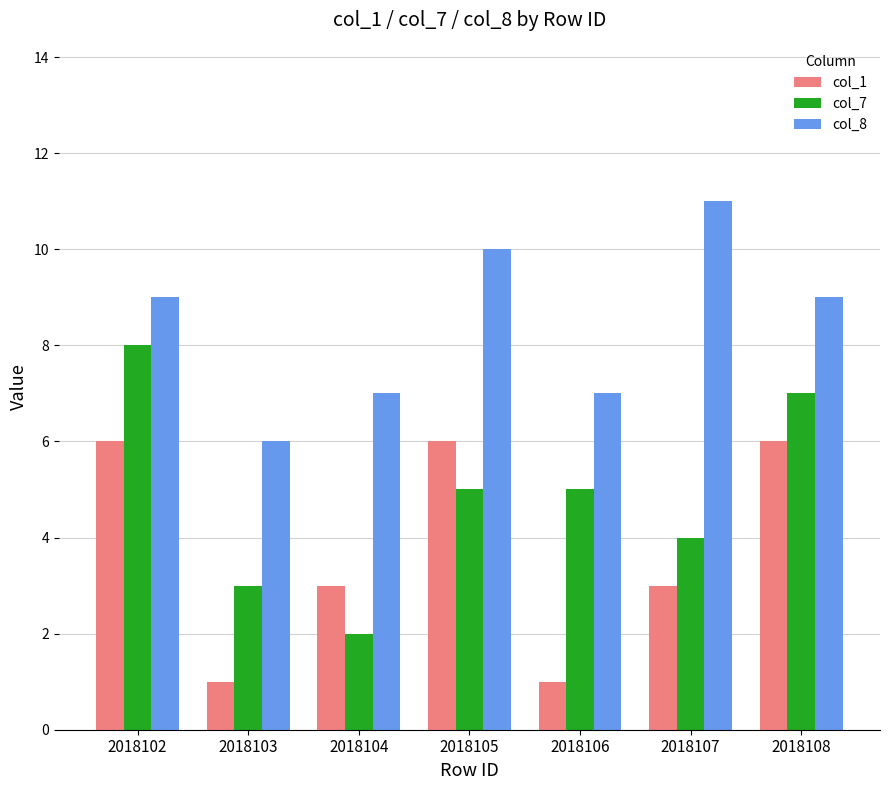

Rank the series by their maximum value, from highest to lowest.

col_8, col_7, col_1